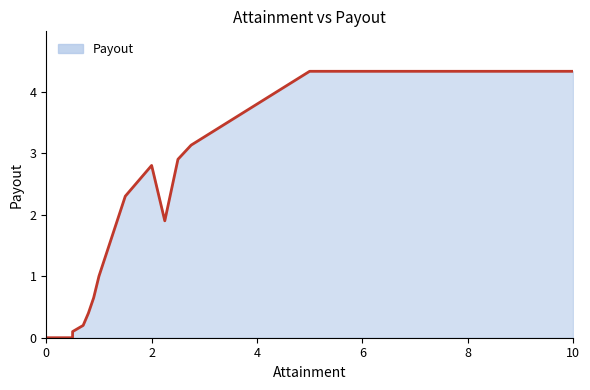

What is the difference between the maximum and minimum values?

4.3